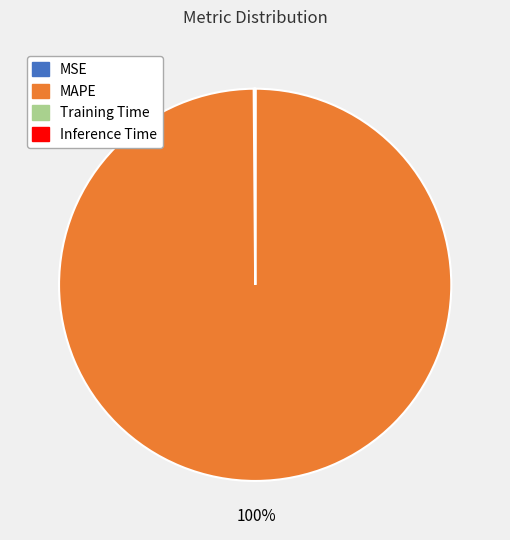

To the nearest percent, what is the average slice percentage?

25%